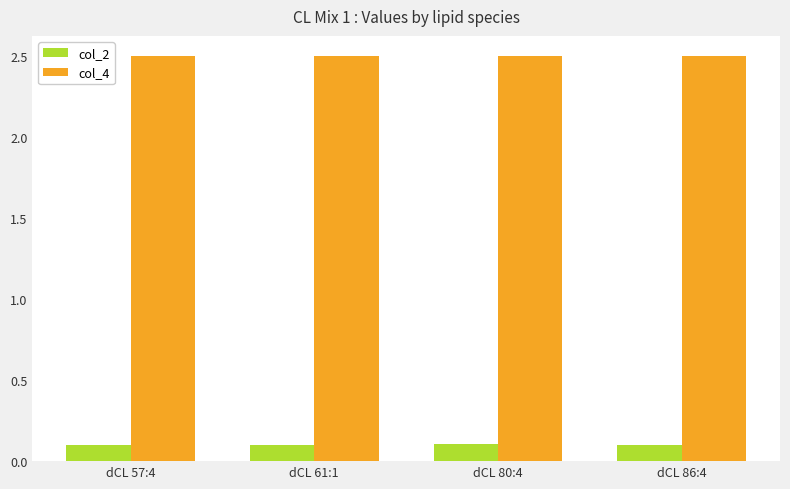

How many col_2 values are between 0 and 1?

4